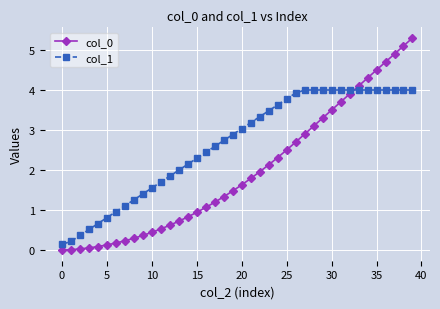

What is the value of the col_1 point at the 12th from the left?

1.7